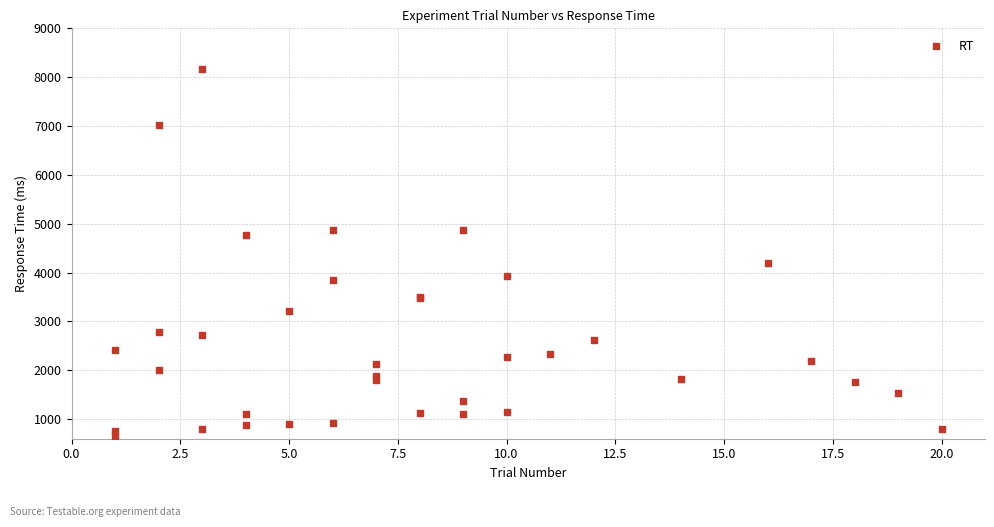

What Y value in the scatter plot is closest to 4412?

4193